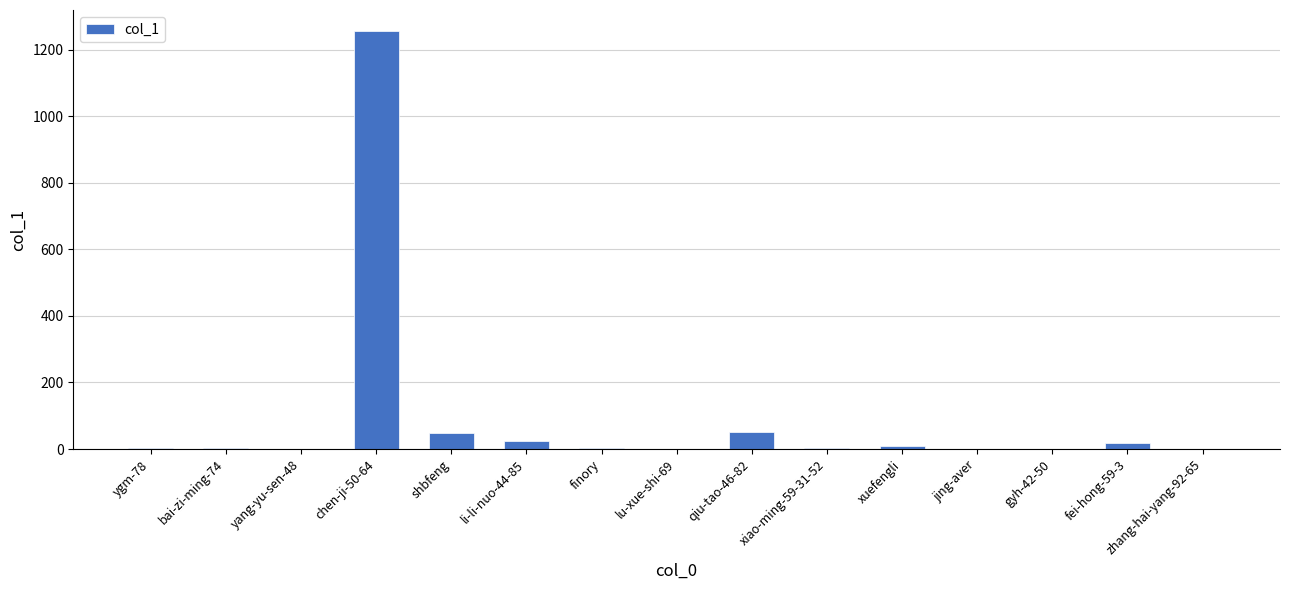

The chart shows a value of 23 at li-li-nuo-44-85. True or false?

True